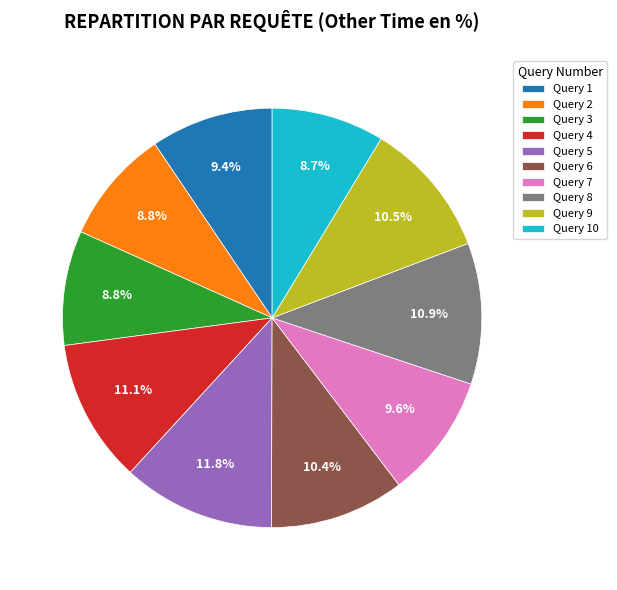

What portion of the pie excludes Query 1?

90.6%